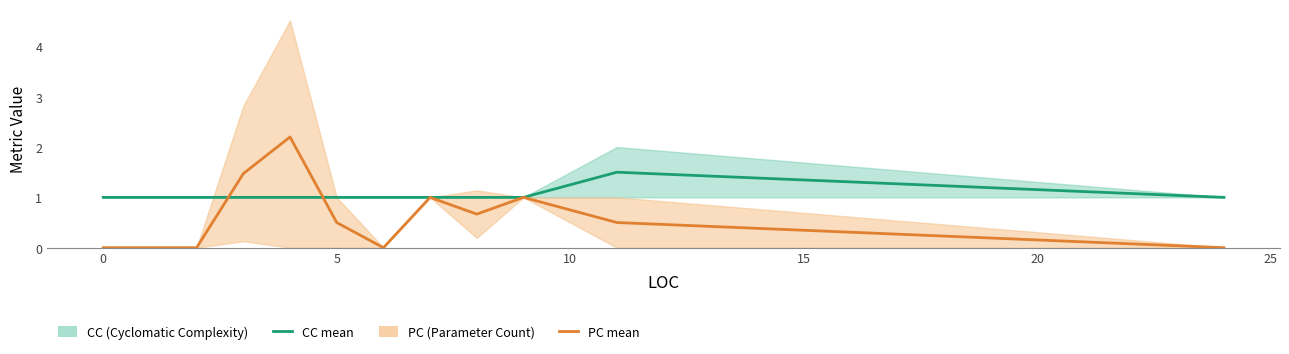

Rank the series at 5 from highest to lowest value.

CC, PC